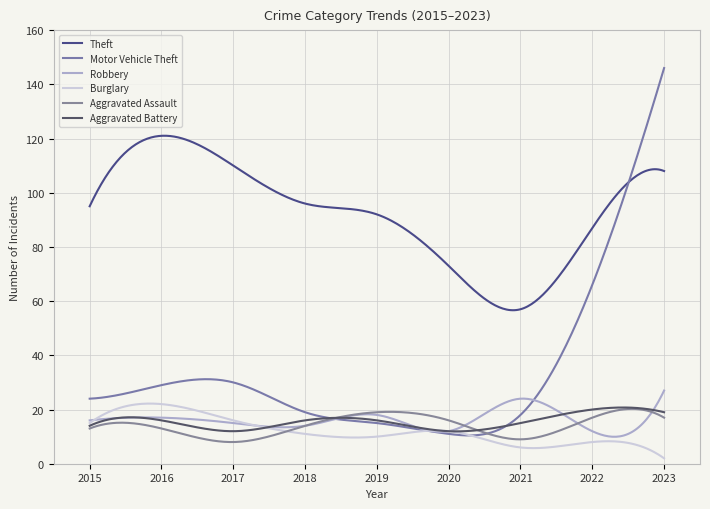

After their last crossing, which series has the higher values: Aggravated Assault or Burglary?

Aggravated Assault